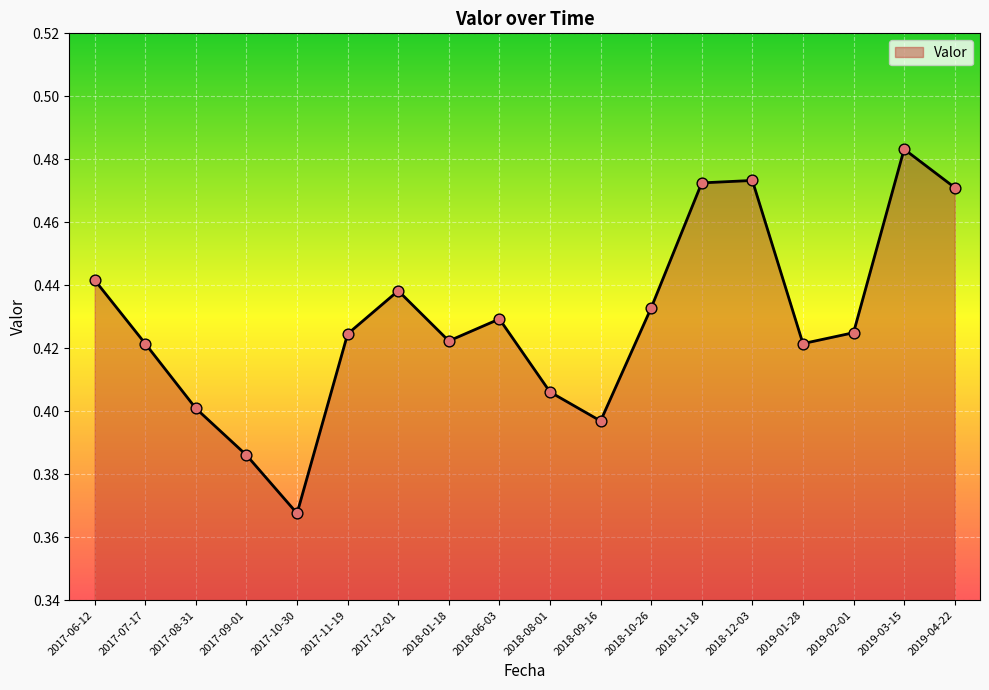

Which has a higher value, 2017-10-30 or 2019-03-15?

2019-03-15